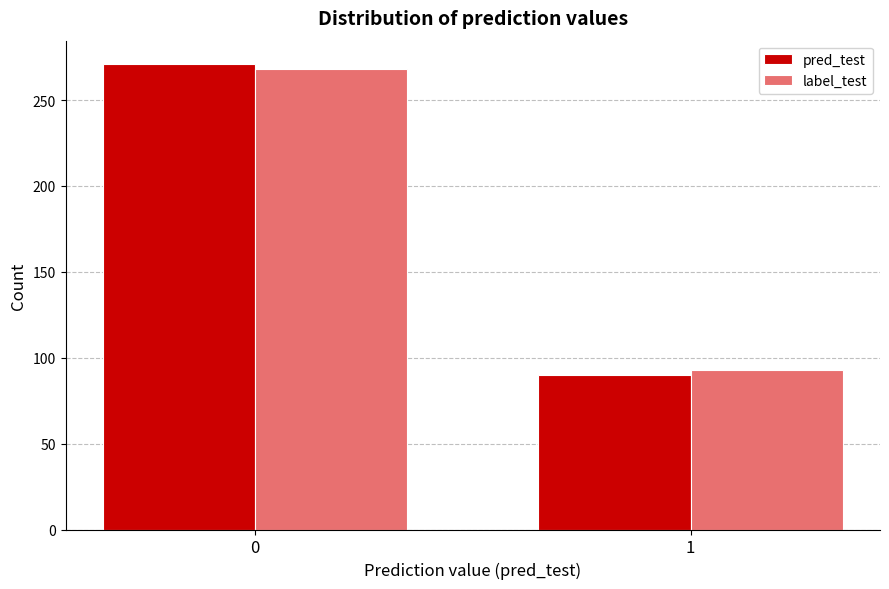

Reading right to left, what are all the values shown in this chart?

pred_test: 1=90	0=271
label_test: 1=93	0=268